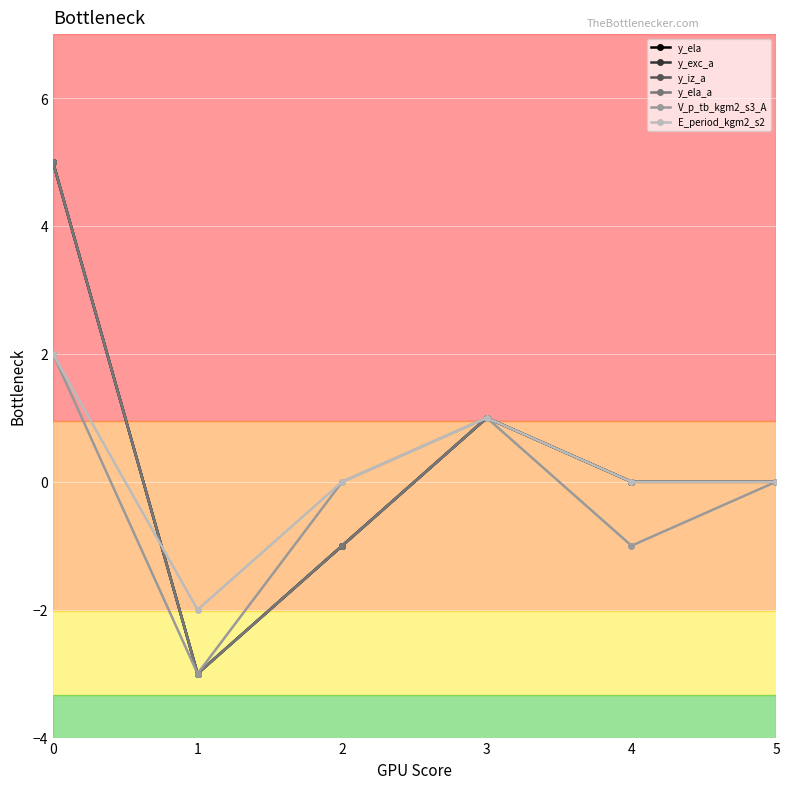

The y_exc_a series shows -3 at 5. True or false?

False